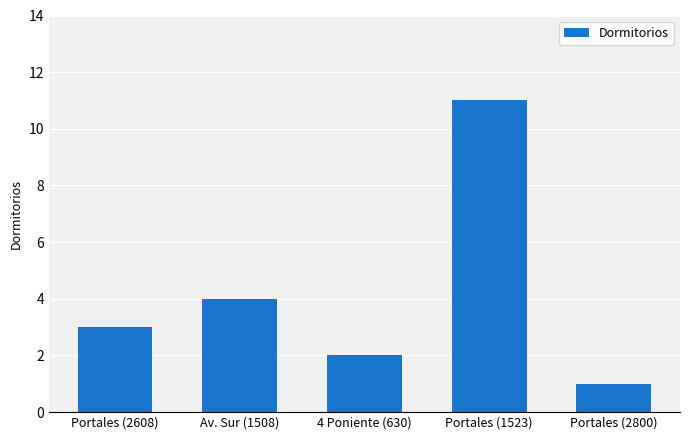

How many data points are less than 3?

2